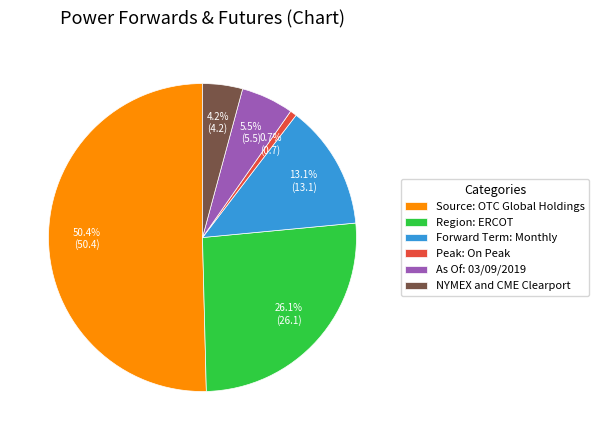

To the nearest percent, what is the difference between the largest and smallest slice percentages?

50%